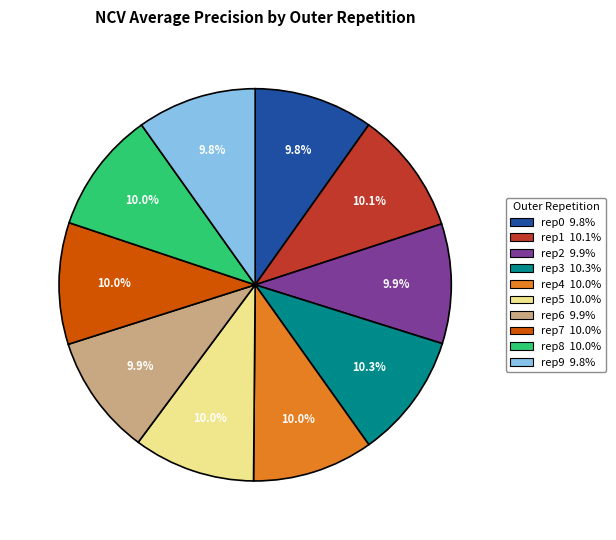

Count the number of slices in the pie.

10